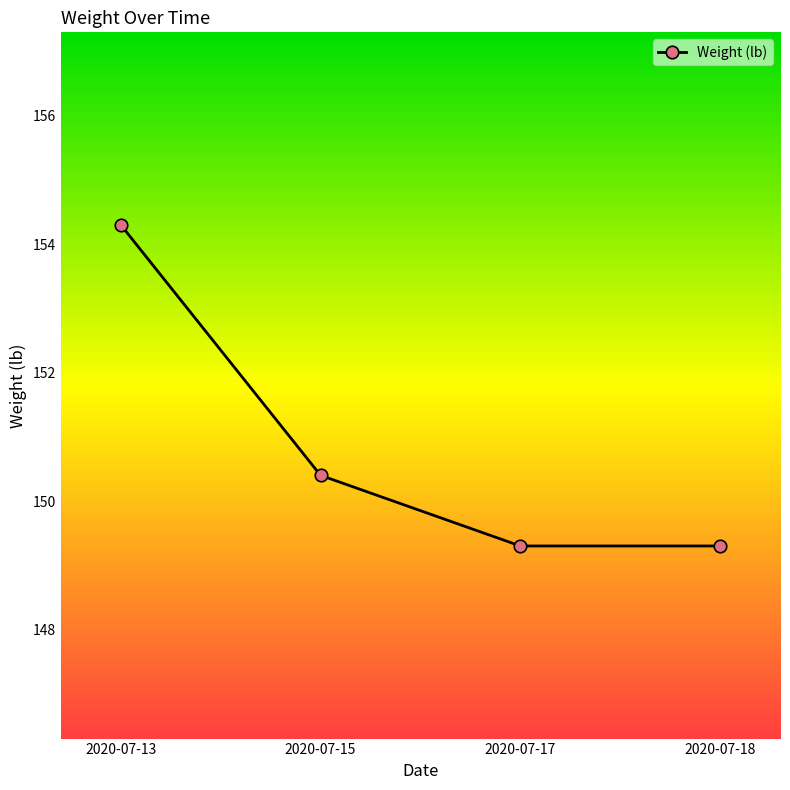

What is the minimum value shown in the chart?

149.3